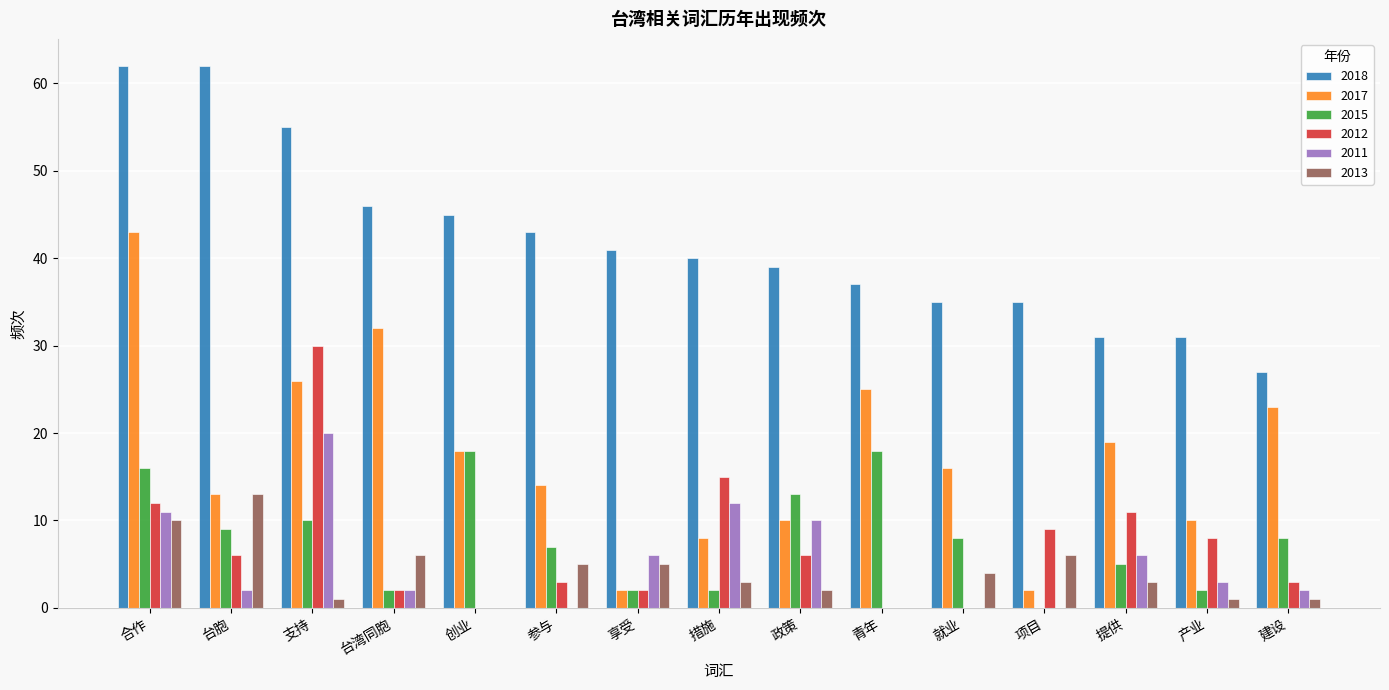

Reading left to right, transcribe all the data shown in this chart.

2018: 合作=62	台胞=62	支持=55	台湾同胞=46	创业=45	参与=43	享受=41	措施=40	政策=39	青年=37	就业=35	项目=35	提供=31	产业=31	建设=27
2017: 合作=43	台胞=13	支持=26	台湾同胞=32	创业=18	参与=14	享受=2	措施=8	政策=10	青年=25	就业=16	项目=2	提供=19	产业=10	建设=23
2015: 合作=16	台胞=9	支持=10	台湾同胞=2	创业=18	参与=7	享受=2	措施=2	政策=13	青年=18	就业=8	项目=0	提供=5	产业=2	建设=8
2012: 合作=12	台胞=6	支持=30	台湾同胞=2	创业=0	参与=3	享受=2	措施=15	政策=6	青年=0	就业=0	项目=9	提供=11	产业=8	建设=3
2011: 合作=11	台胞=2	支持=20	台湾同胞=2	创业=0	参与=0	享受=6	措施=12	政策=10	青年=0	就业=0	项目=0	提供=6	产业=3	建设=2
2013: 合作=10	台胞=13	支持=1	台湾同胞=6	创业=0	参与=5	享受=5	措施=3	政策=2	青年=0	就业=4	项目=6	提供=3	产业=1	建设=1